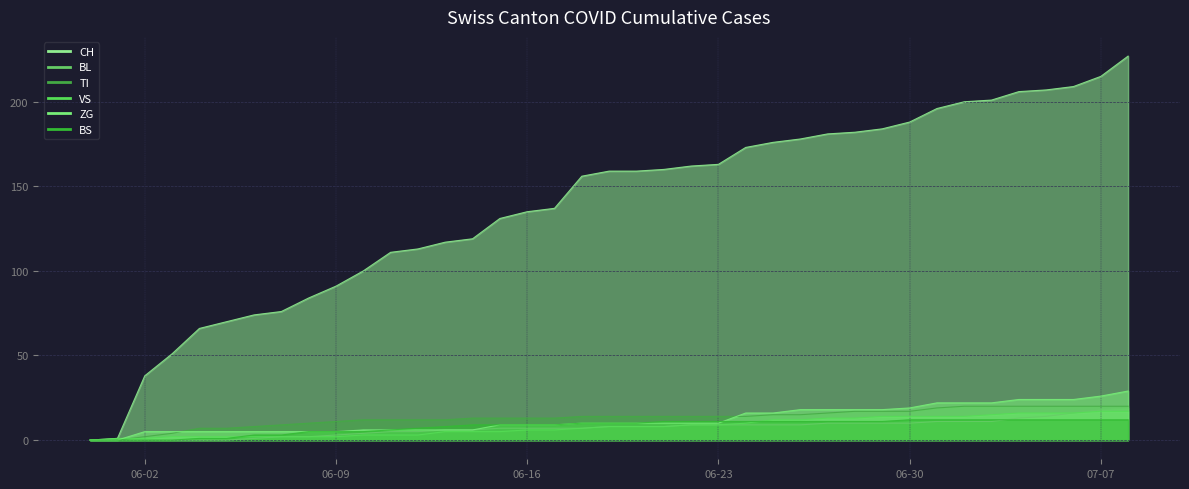

Is the value of BL at 2020-06-05 greater than the value of VS at 2020-06-14?

No